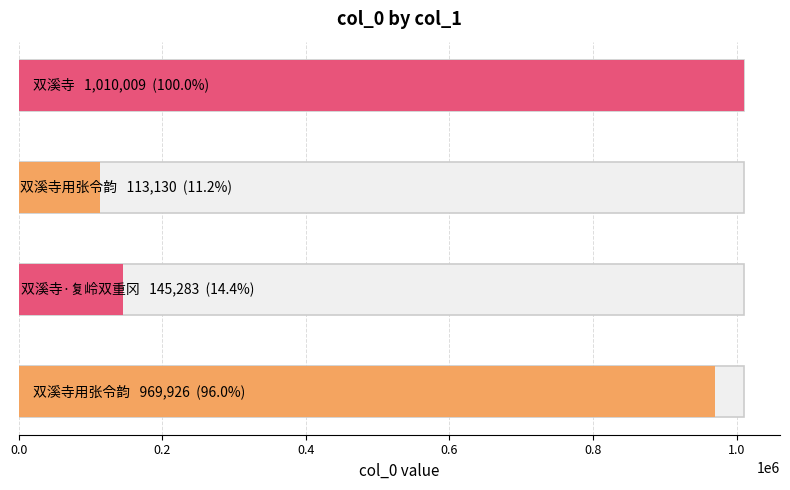

How many data points does each series have?

4